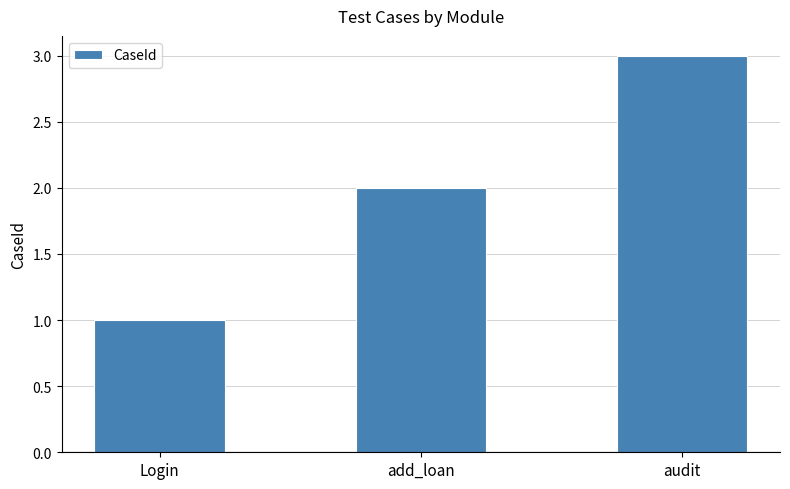

What is the label of the 1st bar from the right?

audit